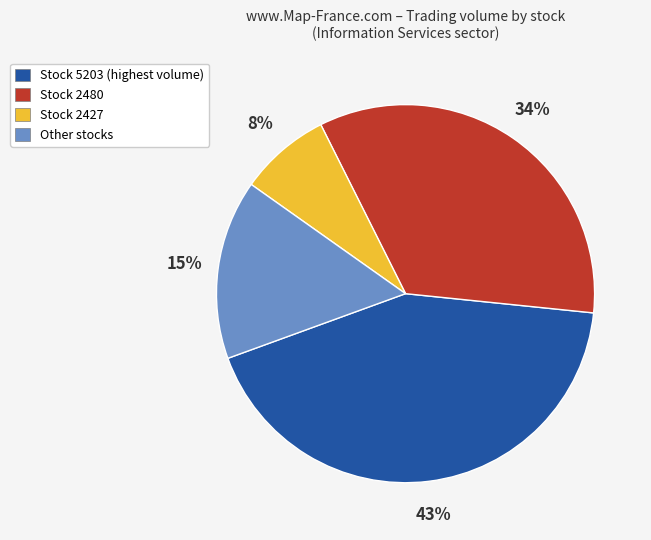

What is the largest slice in the pie chart?

Stock 5203 (highest volume)